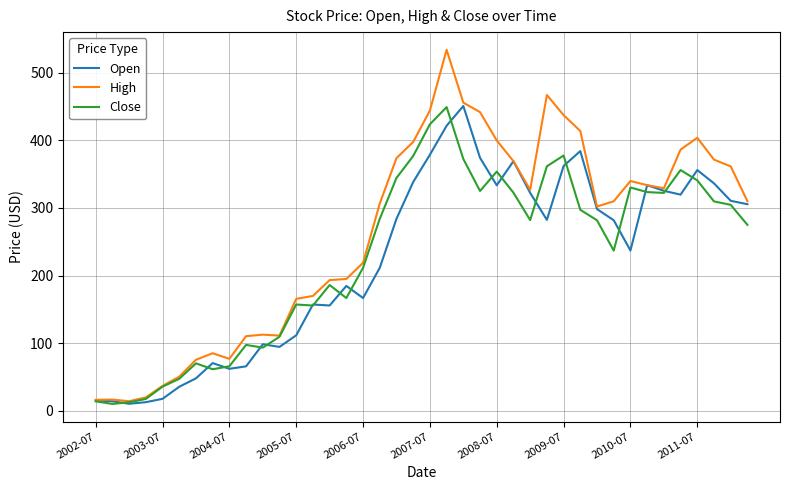

What is the maximum value shown in the chart?

533.6